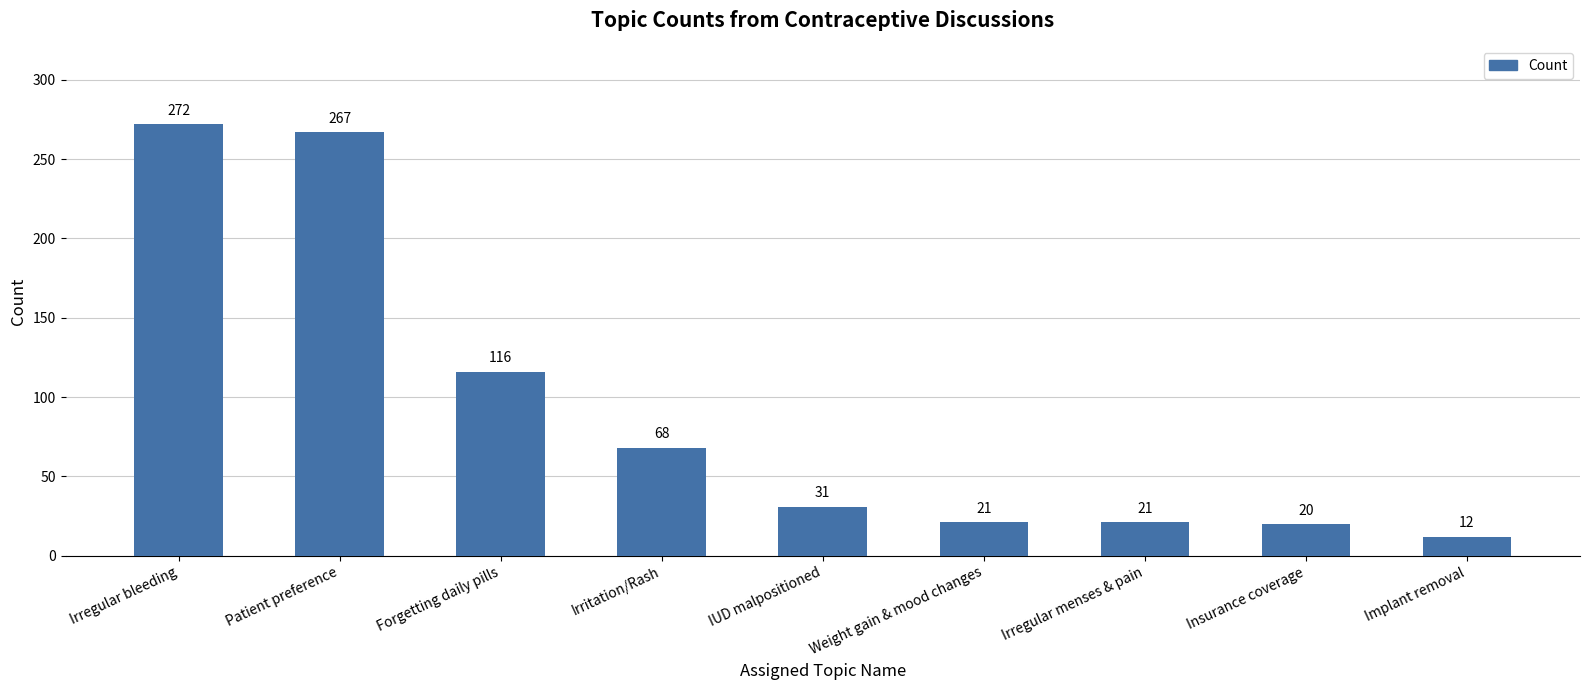

Reading left to right, transcribe all the data shown in this chart.

272	267	116	68	31	21	21	20	12